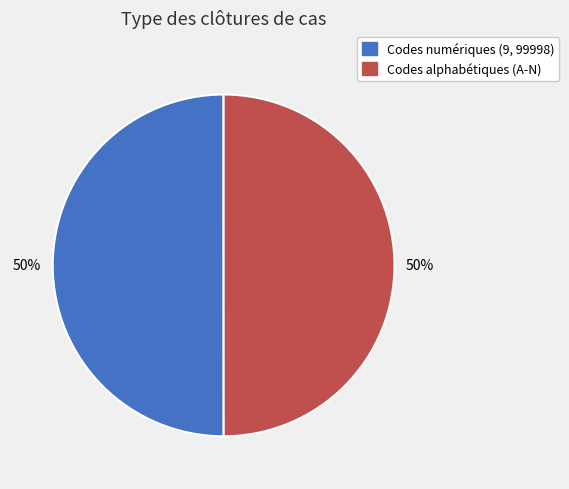

What is the smallest slice in the pie chart?

A